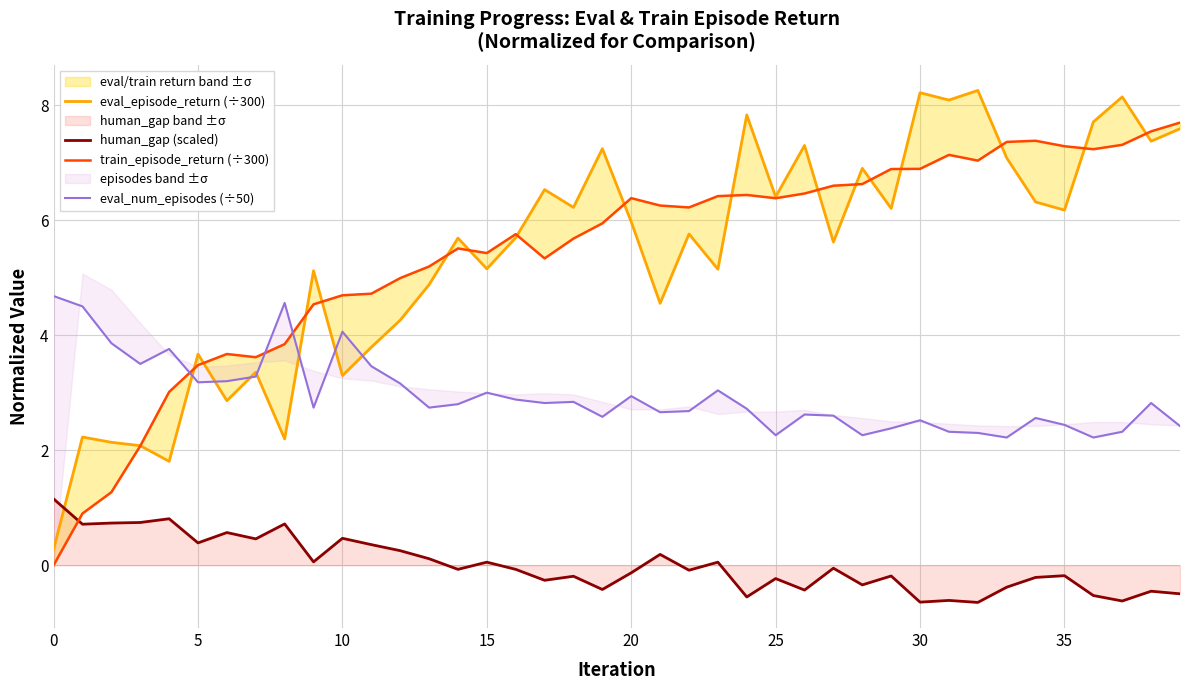

Reading left to right, transcribe all the data shown in this chart.

eval_episode_return (÷300): 0.3	2.2	2.1	2.1	1.8	3.7	2.9	3.4	2.2	5.1	3.3	3.8	4.3	4.9	5.7	5.2	5.7	6.5	6.2	7.2	6.0	4.6	5.8	5.1	7.8	6.4	7.3	5.6	6.9	6.2	8.2	8.1	8.3	7.1	6.3	6.2	7.7	8.1	7.4	7.6
human_gap (scaled): 1.2	0.7	0.7	0.7	0.8	0.4	0.6	0.5	0.7	0.1	0.5	0.4	0.3	0.1	-0.1	0.1	-0.1	-0.3	-0.2	-0.4	-0.1	0.2	-0.1	0.1	-0.6	-0.2	-0.4	-0.1	-0.3	-0.2	-0.6	-0.6	-0.6	-0.4	-0.2	-0.2	-0.5	-0.6	-0.5	-0.5
train_episode_return (÷300): 0.0	0.9	1.3	2.1	3.0	3.5	3.7	3.6	3.8	4.5	4.7	4.7	5.0	5.2	5.5	5.4	5.8	5.3	5.7	5.9	6.4	6.3	6.2	6.4	6.4	6.4	6.5	6.6	6.6	6.9	6.9	7.1	7.0	7.4	7.4	7.3	7.2	7.3	7.5	7.7
eval_num_episodes (÷50): 4.7	4.5	3.9	3.5	3.8	3.2	3.2	3.3	4.6	2.7	4.1	3.5	3.2	2.7	2.8	3.0	2.9	2.8	2.8	2.6	2.9	2.7	2.7	3.0	2.7	2.3	2.6	2.6	2.3	2.4	2.5	2.3	2.3	2.2	2.6	2.4	2.2	2.3	2.8	2.4